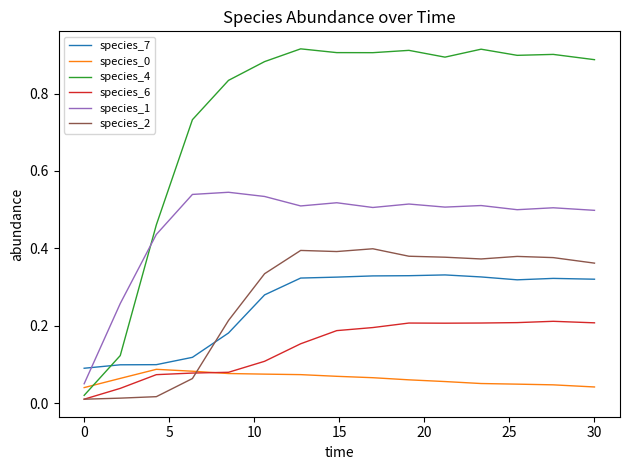

True or false: species_1 and species_6 cross at least once.

False